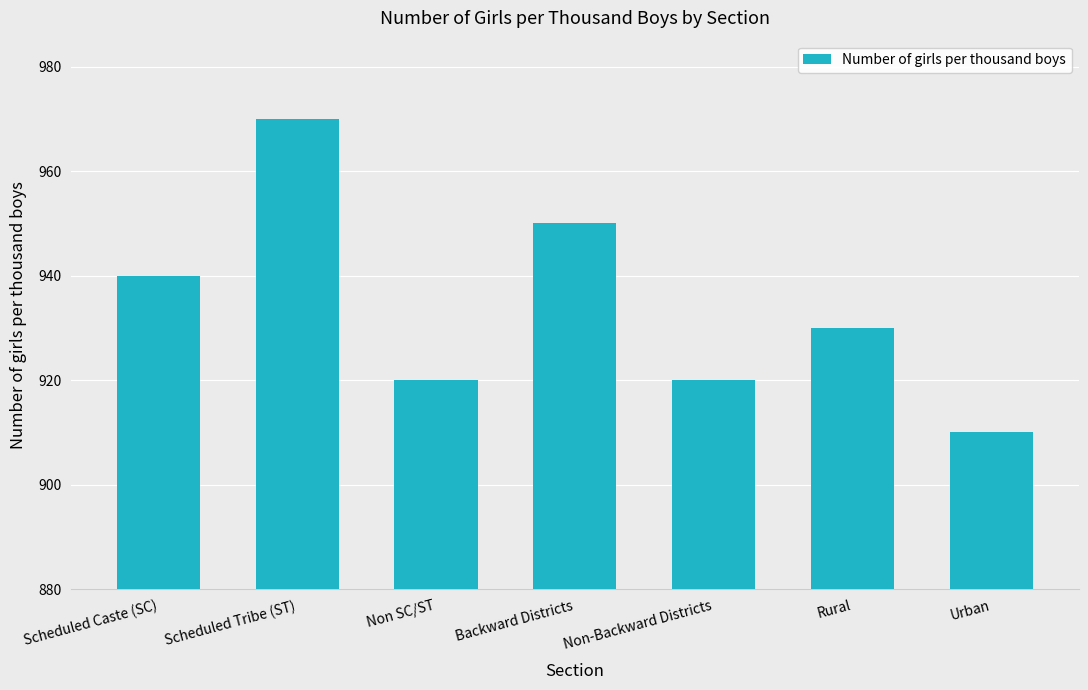

What is the label of the 2nd bar from the right?

Rural